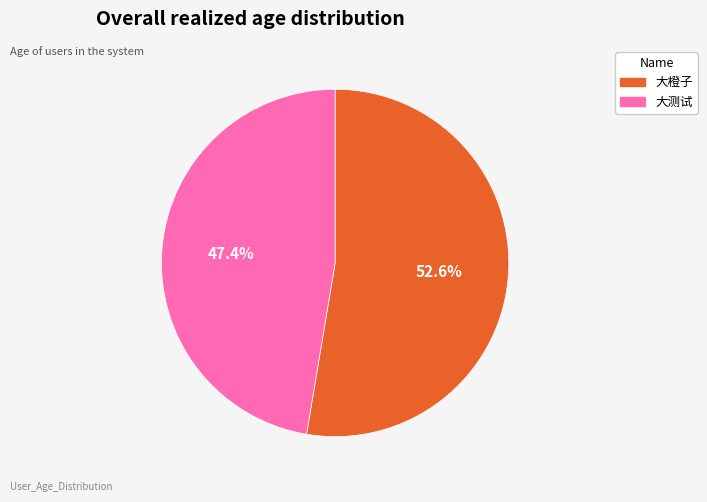

Does any single category account for the majority?

Yes